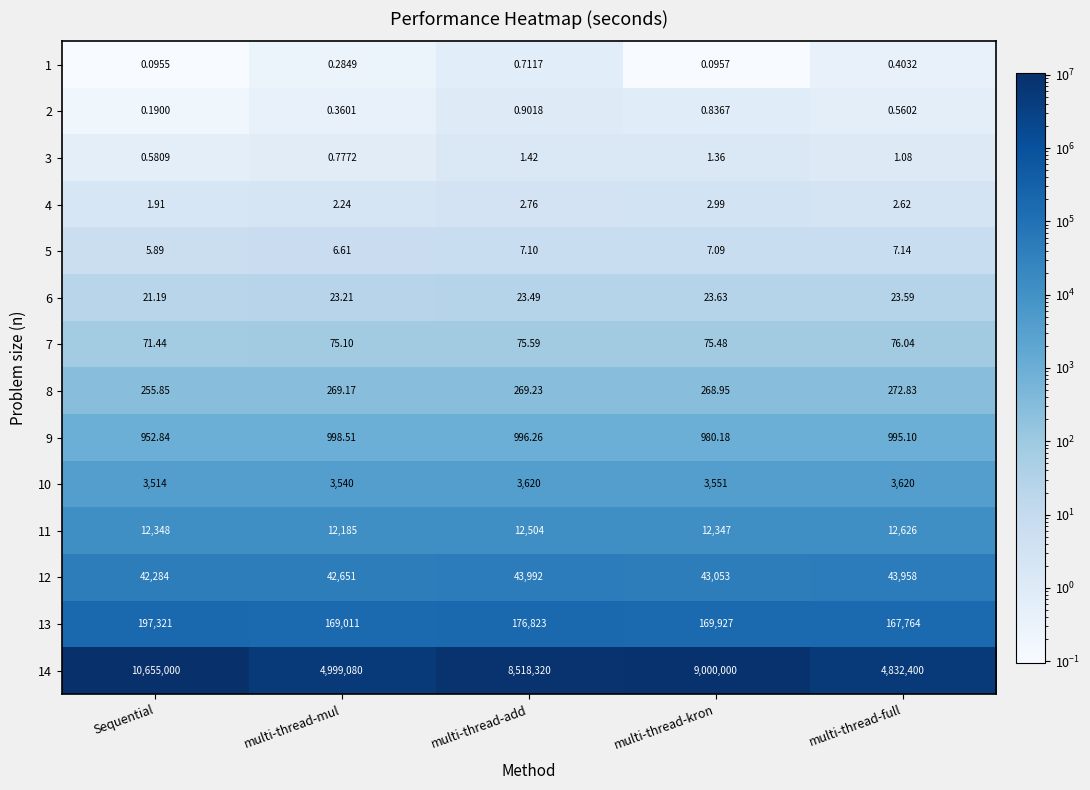

Is the value of 3 at multi-thread-add greater than the value of 14 at multi-thread-add?

No